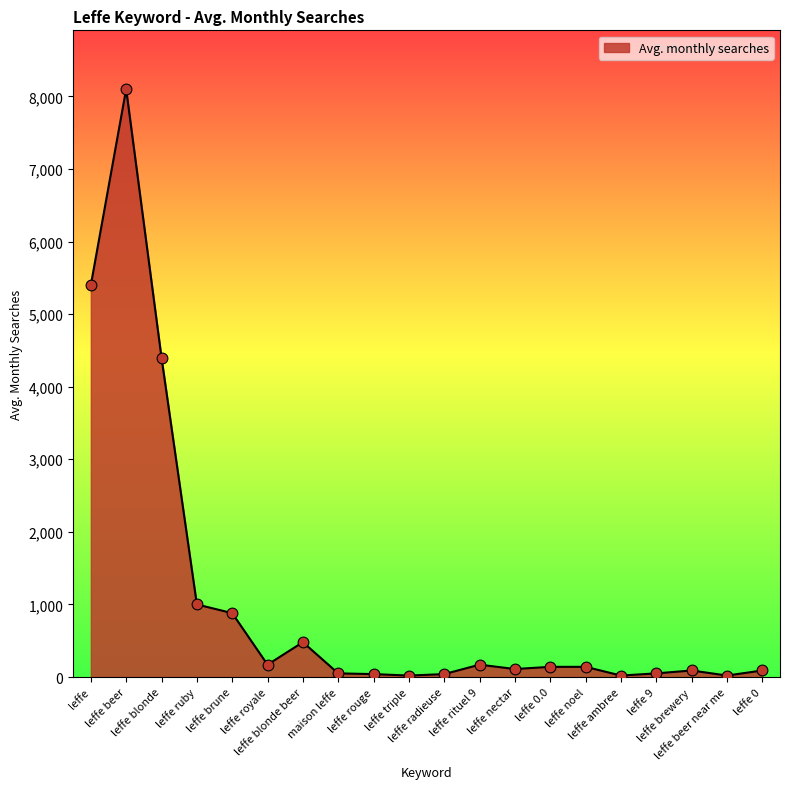

What is the ratio of the value at leffe 9 to the value at maison leffe?

1.0